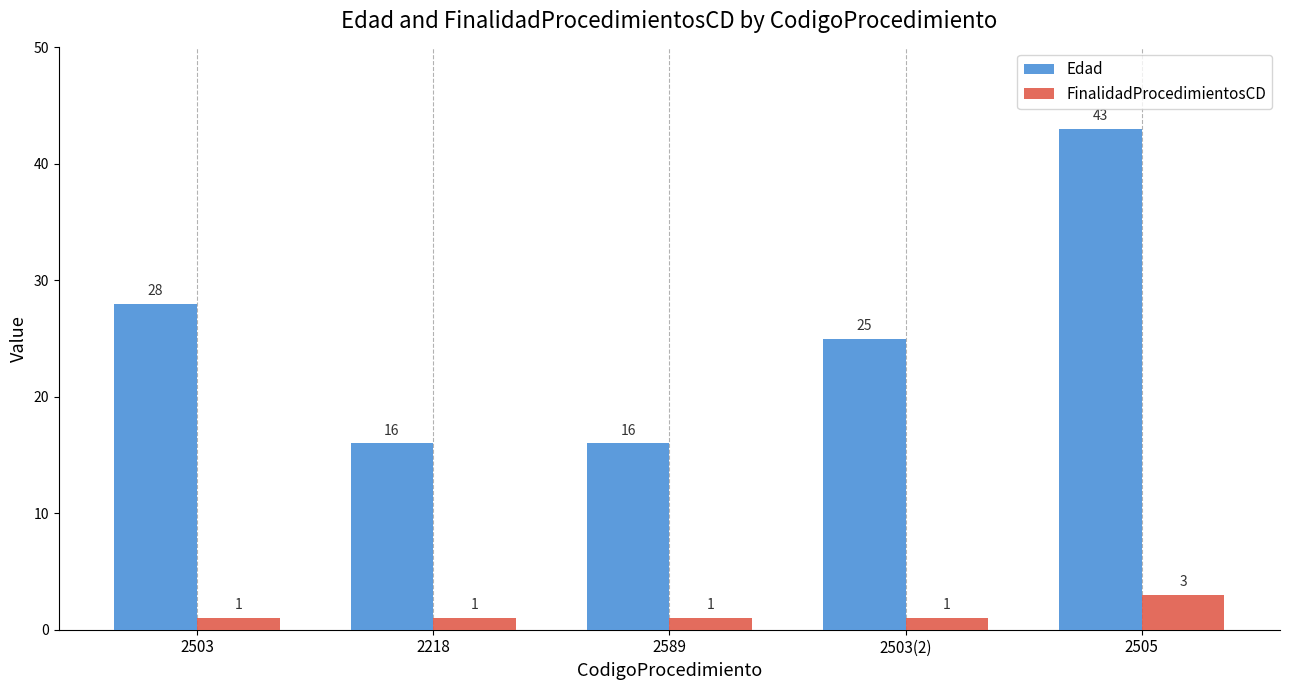

Which series has the largest range (max minus min)?

Edad